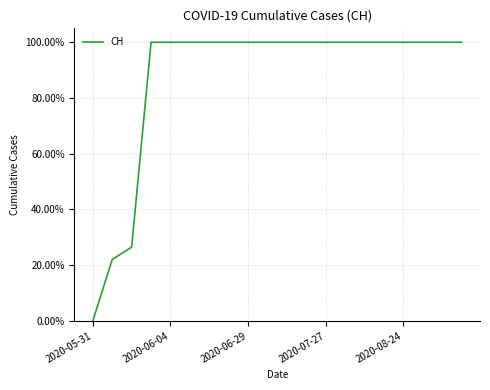

What is the greatest value displayed?

100.0